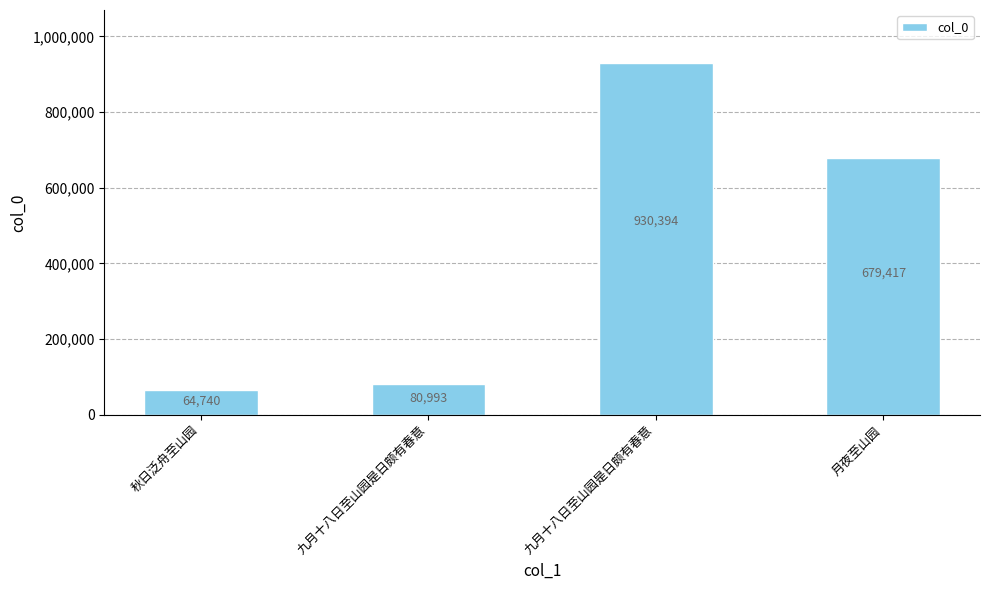

Are the bars grouped side by side (vs. stacked)?

No